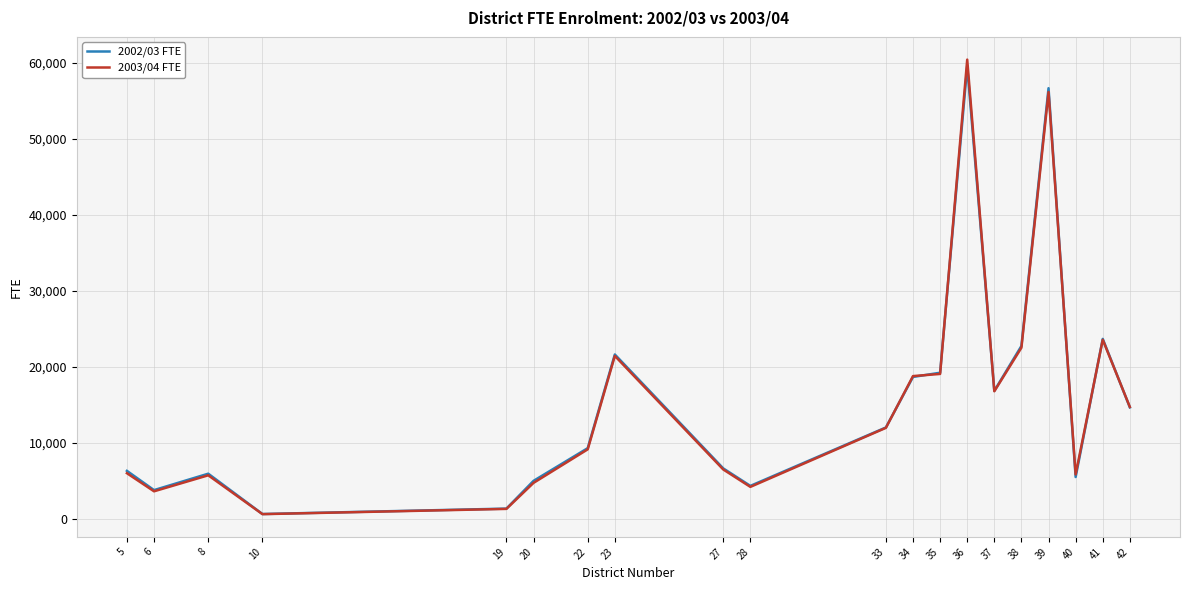

Is this an area chart (filled region under the line)?

No